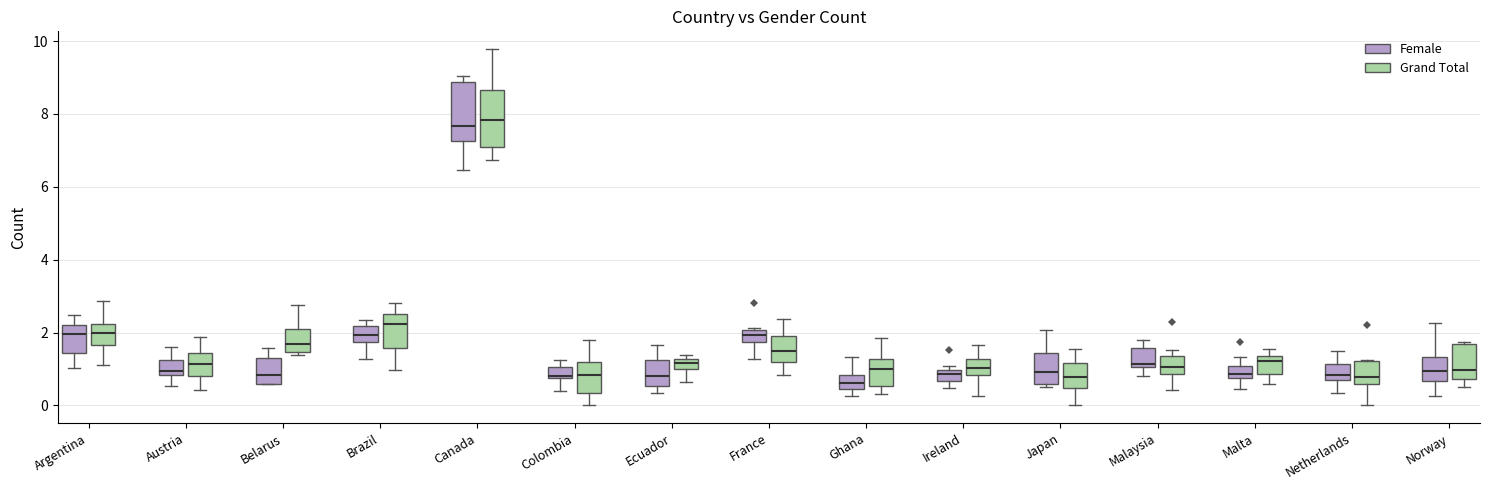

Where does the lower whisker of the box for Netherlands (Grand Total) end on the y-axis? The values are not printed on the chart, so give them approximately, as read against the axis.

0.0